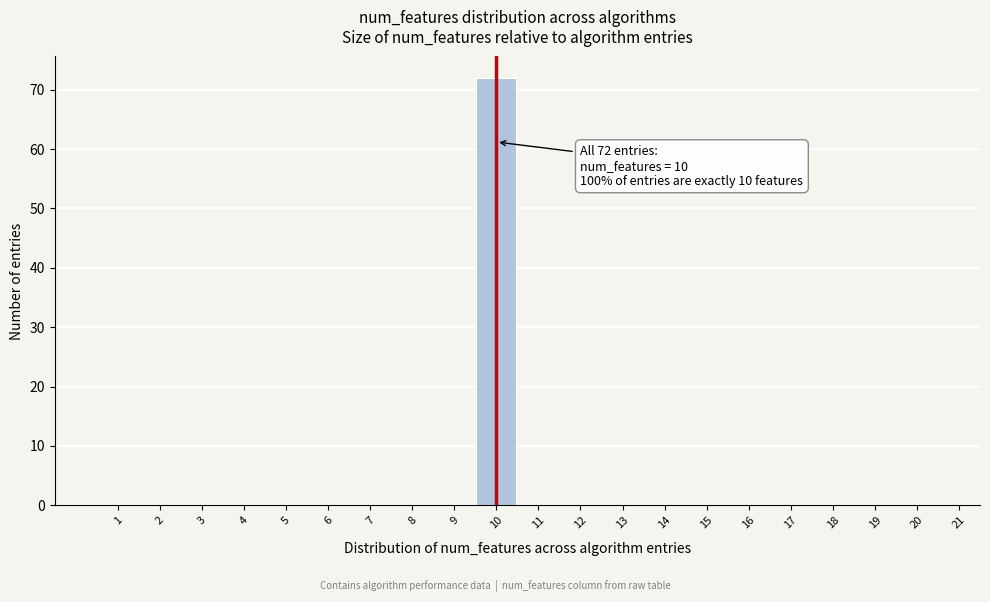

Reading left to right, what are all the values shown in this chart?

1=0	2=0	3=0	4=0	5=0	6=0	7=0	8=0	9=0	10=72	11=0	12=0	13=0	14=0	15=0	16=0	17=0	18=0	19=0	20=0	21=0